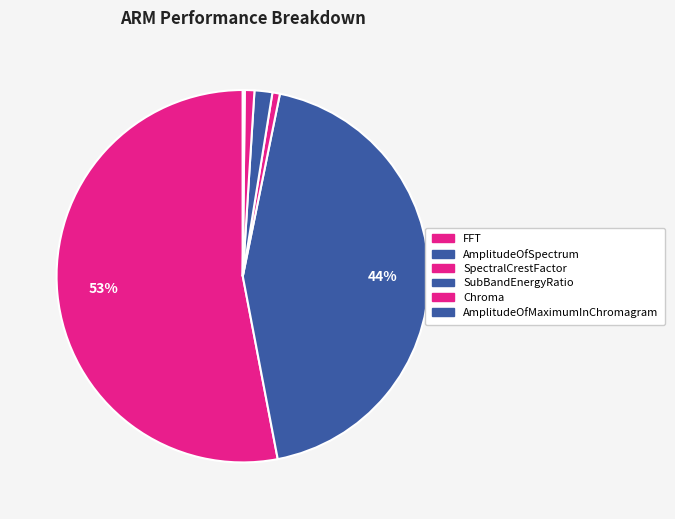

To the nearest percent, what is the average slice percentage?

17%